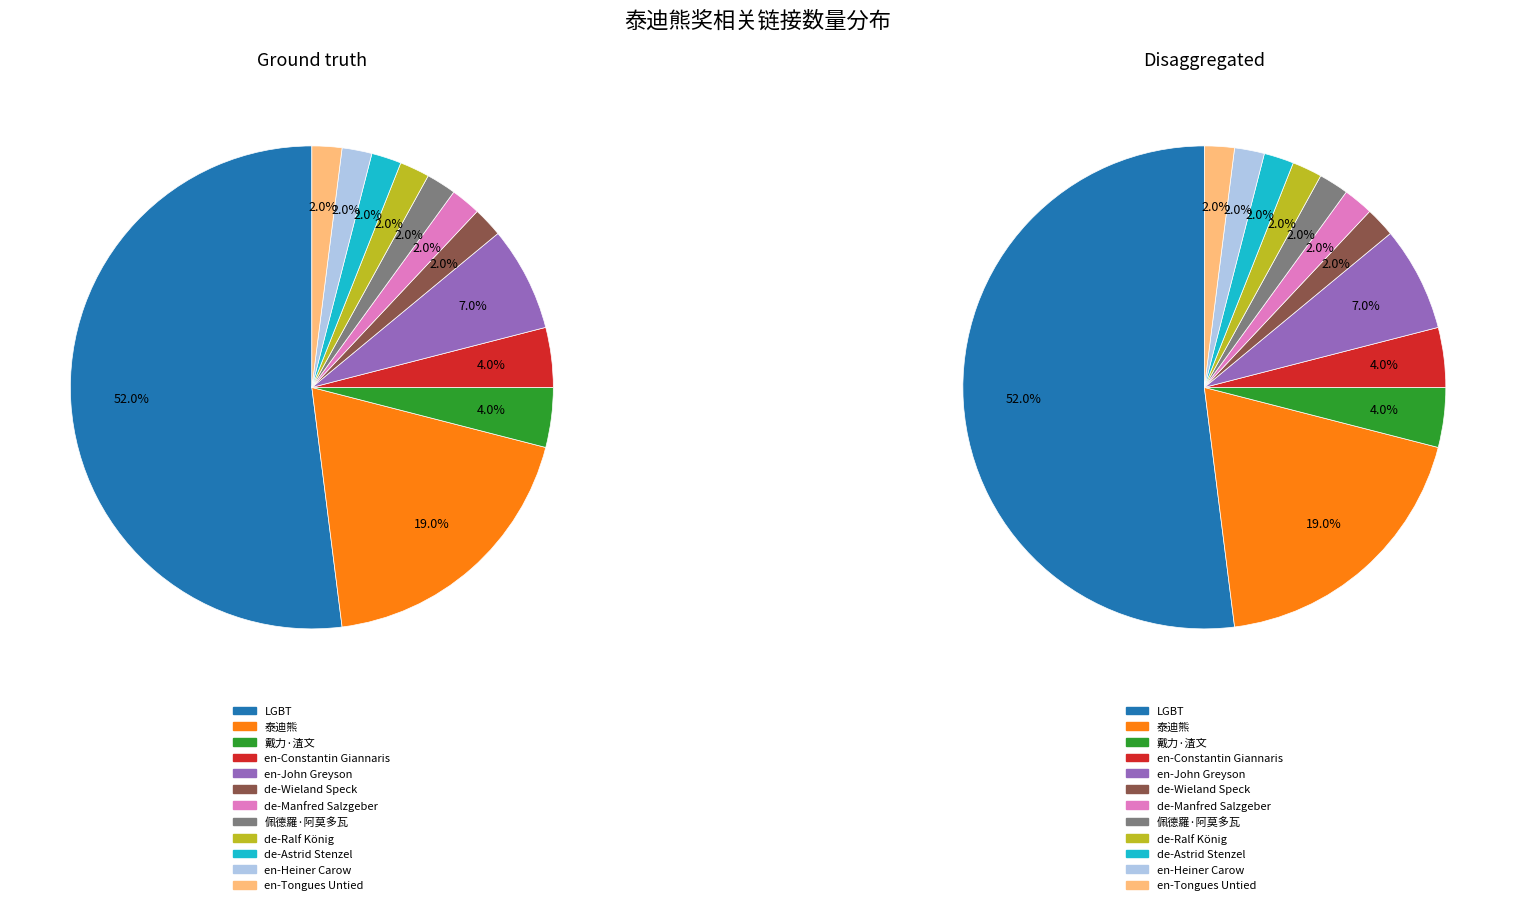

True or false: de-Wieland Speck accounts for 2% of the total.

True